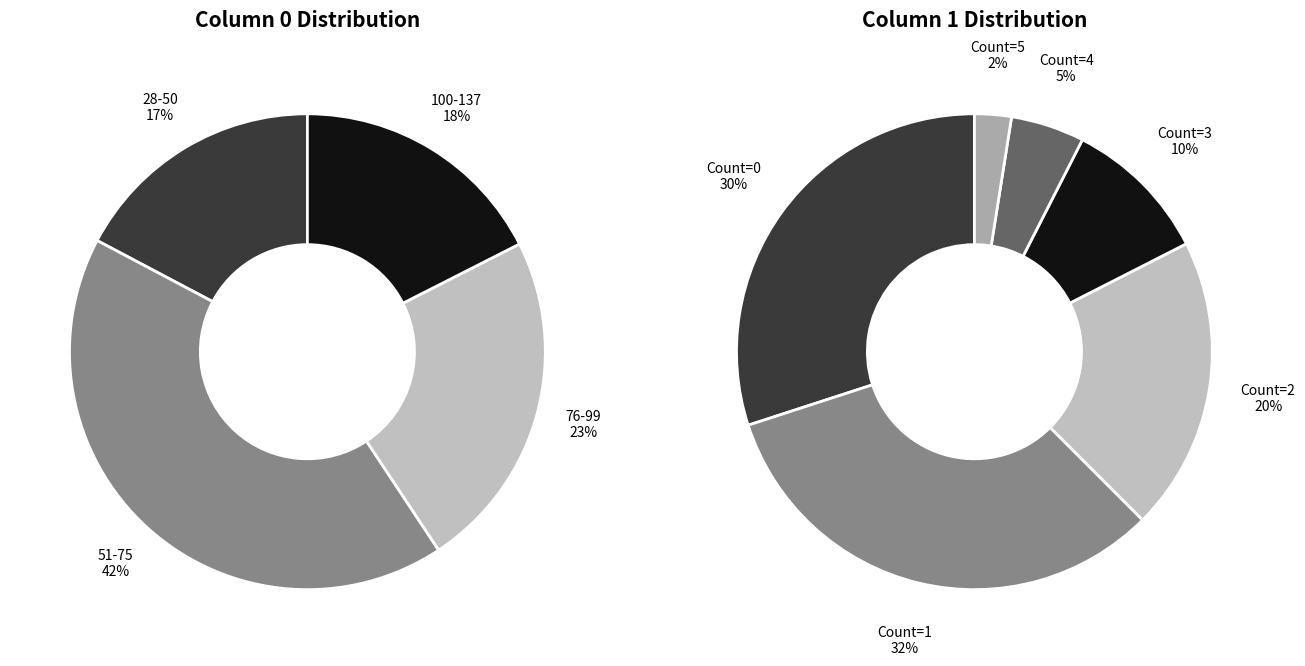

True or false: 2 accounts for 14% of the total.

False